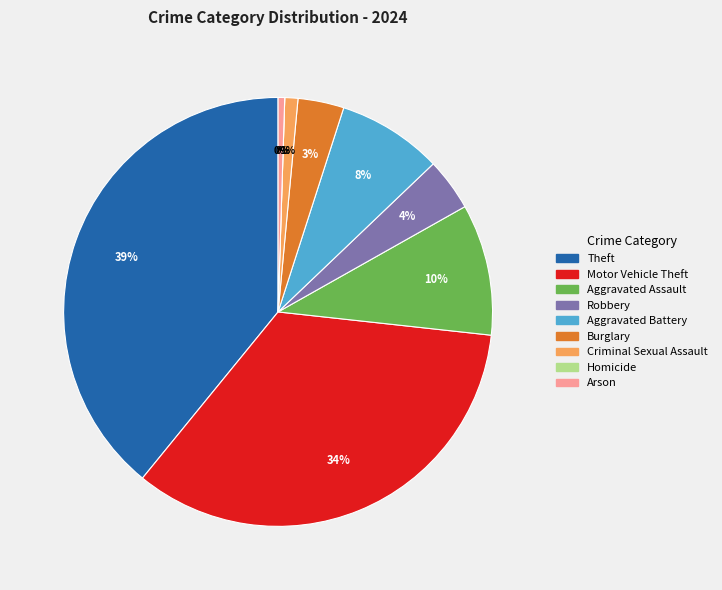

Which category has the biggest portion of the pie?

Theft